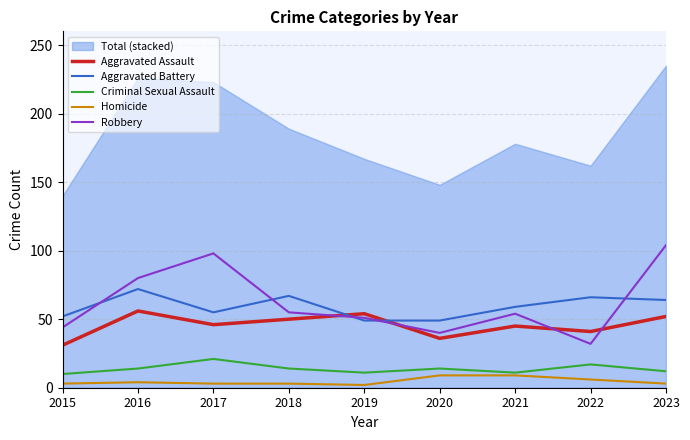

How many data points in Criminal Sexual Assault are less than 14?

4